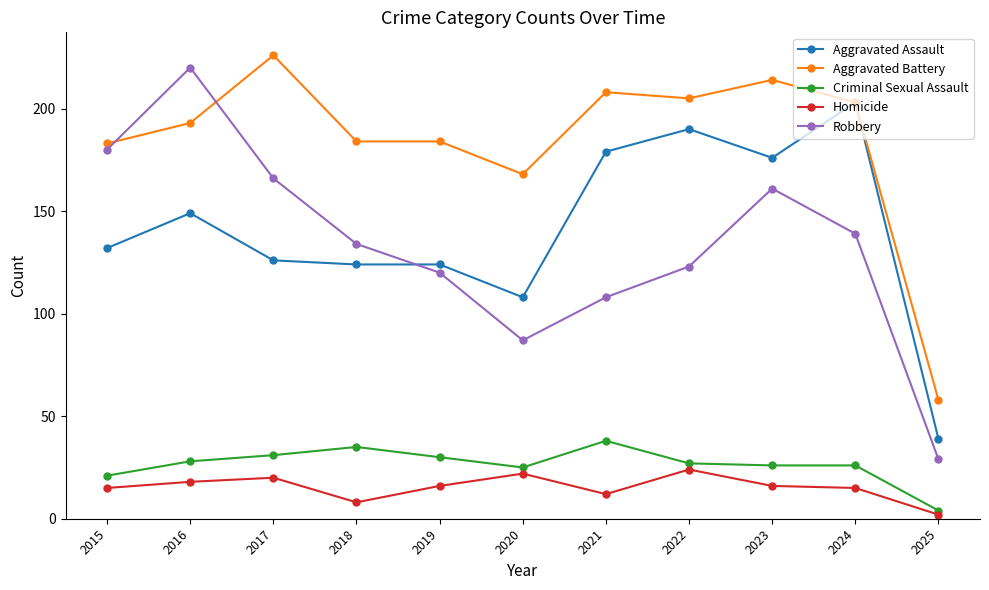

What are all the series names shown in the legend?

Aggravated Assault, Aggravated Battery, Criminal Sexual Assault, Homicide, Robbery